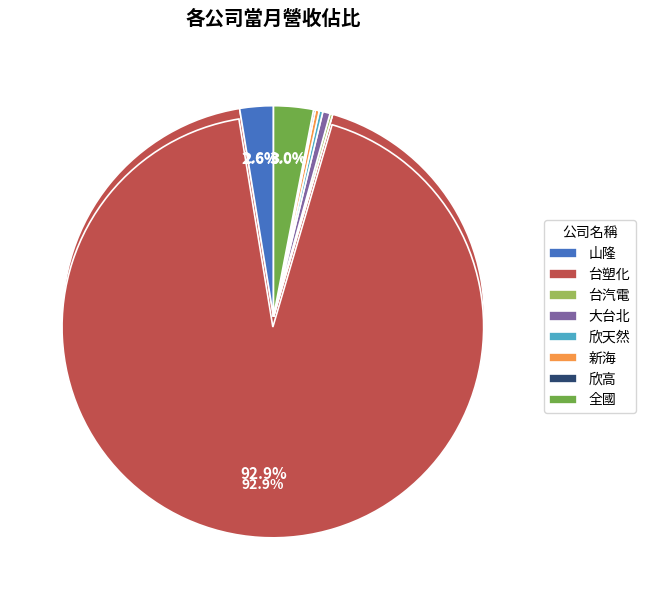

How many slices are in this pie chart?

8